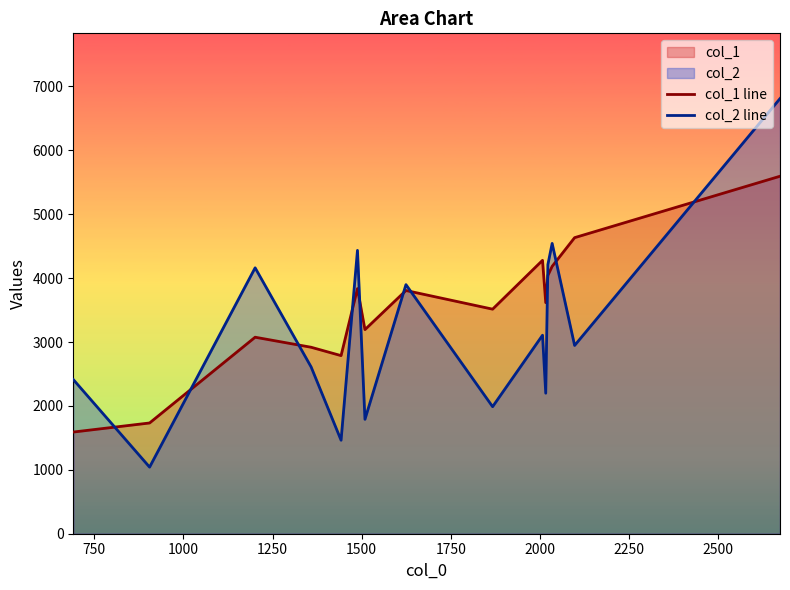

Which series has the largest range (max minus min)?

col_2 line